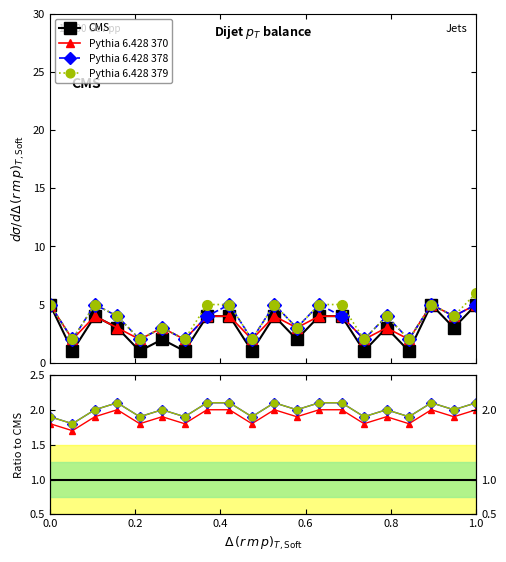

True or false: CMS and Pythia 6.428 379 cross at least once.

False